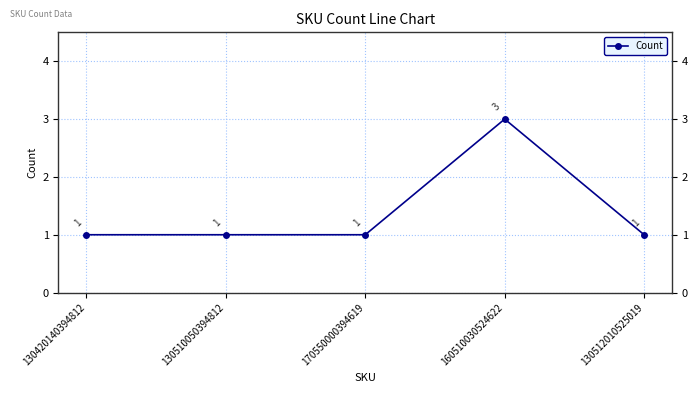

What is the label of the 1st point from the left?

130420140394812